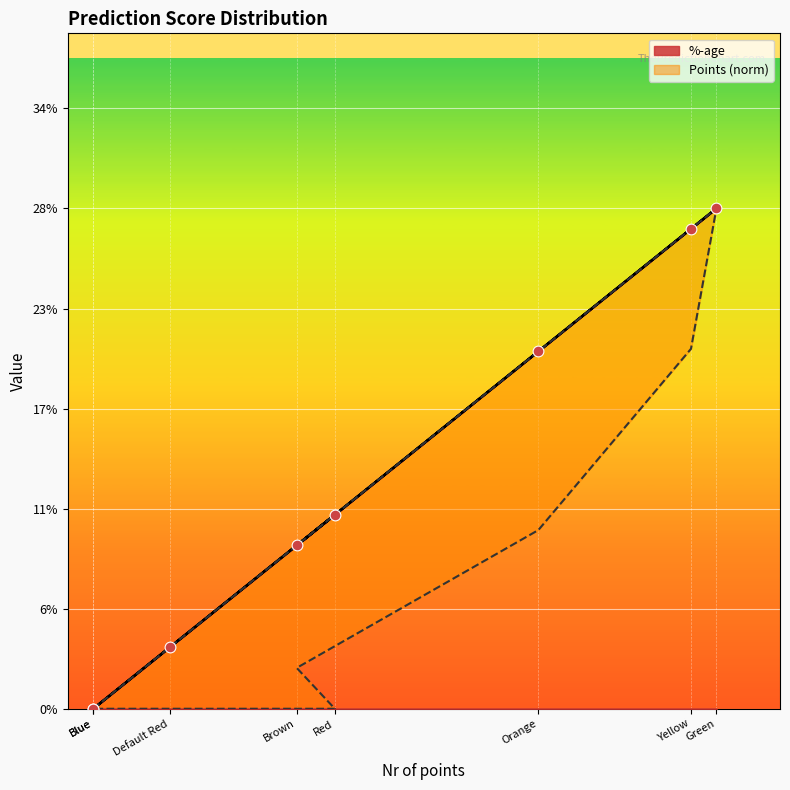

At which category is the sum across all series the highest?

Green